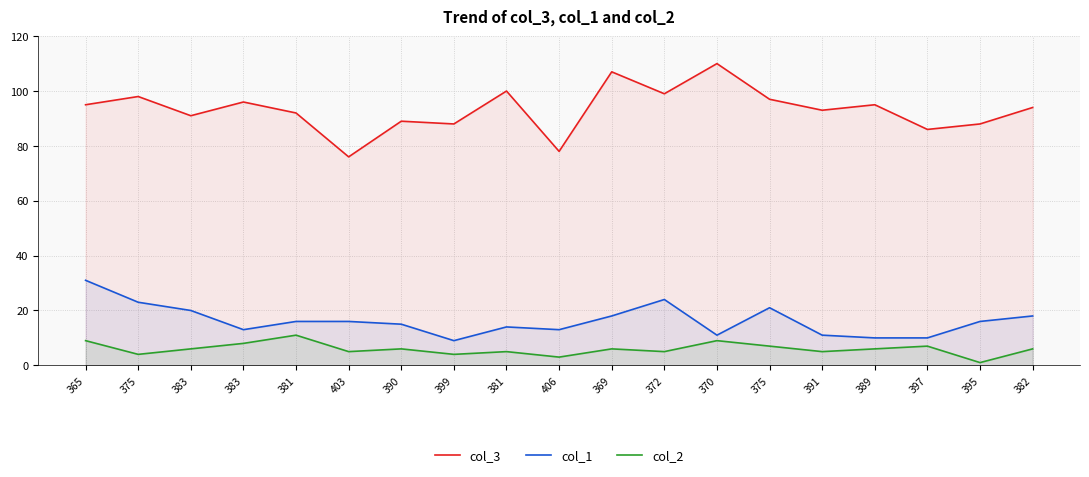

How many data points does each series have?

19